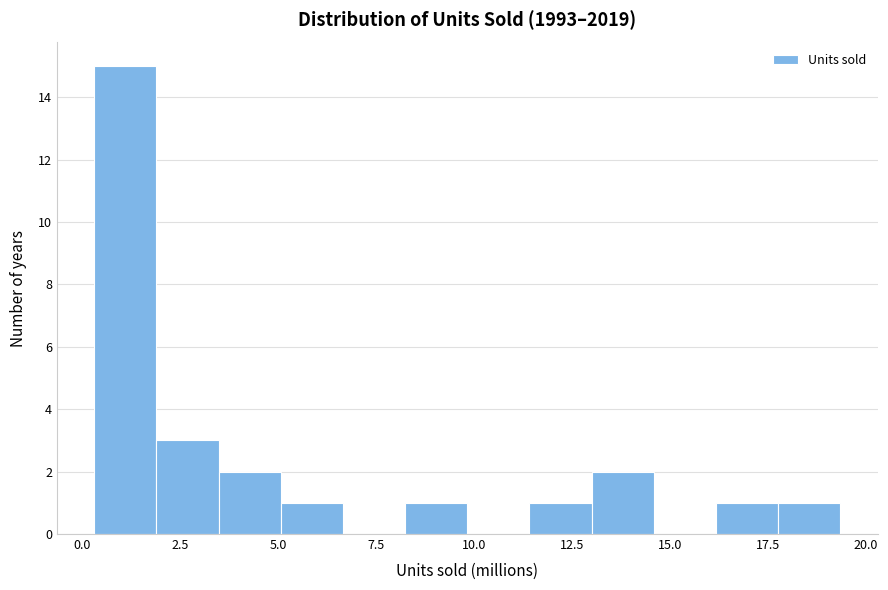

Around what value on the x-axis is the tallest bar? Give the approximate position of its centre, as read against the axis.

1.0